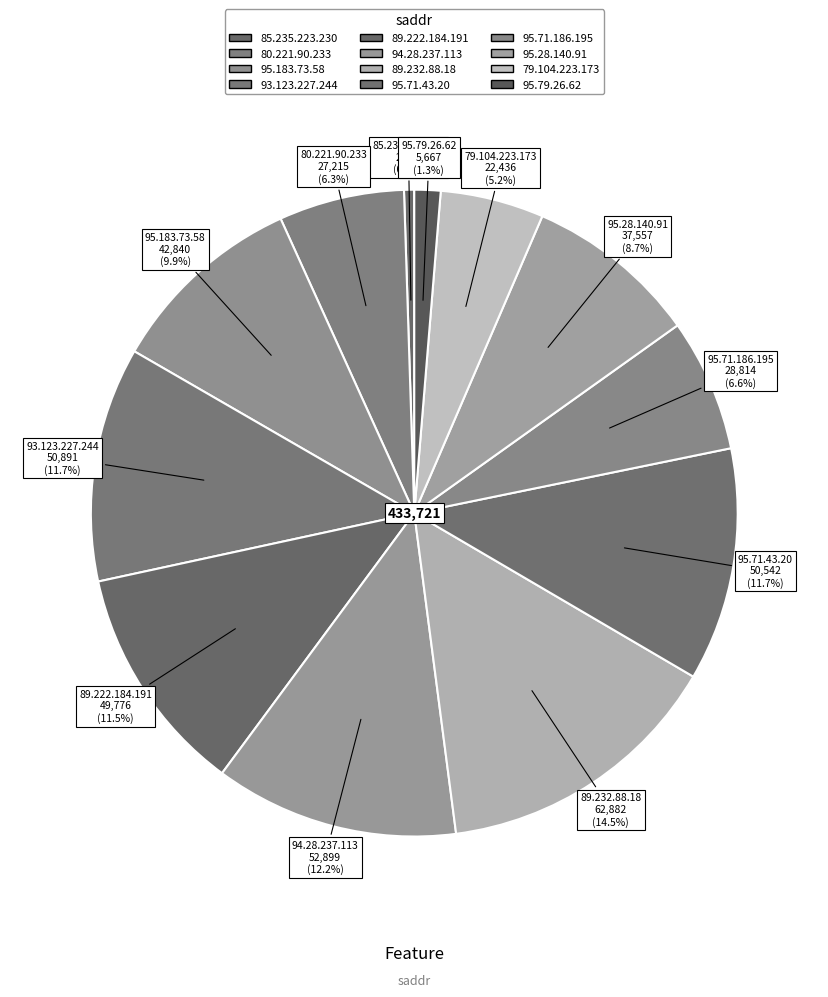

Is 89.222.184.191 the majority of the pie?

No